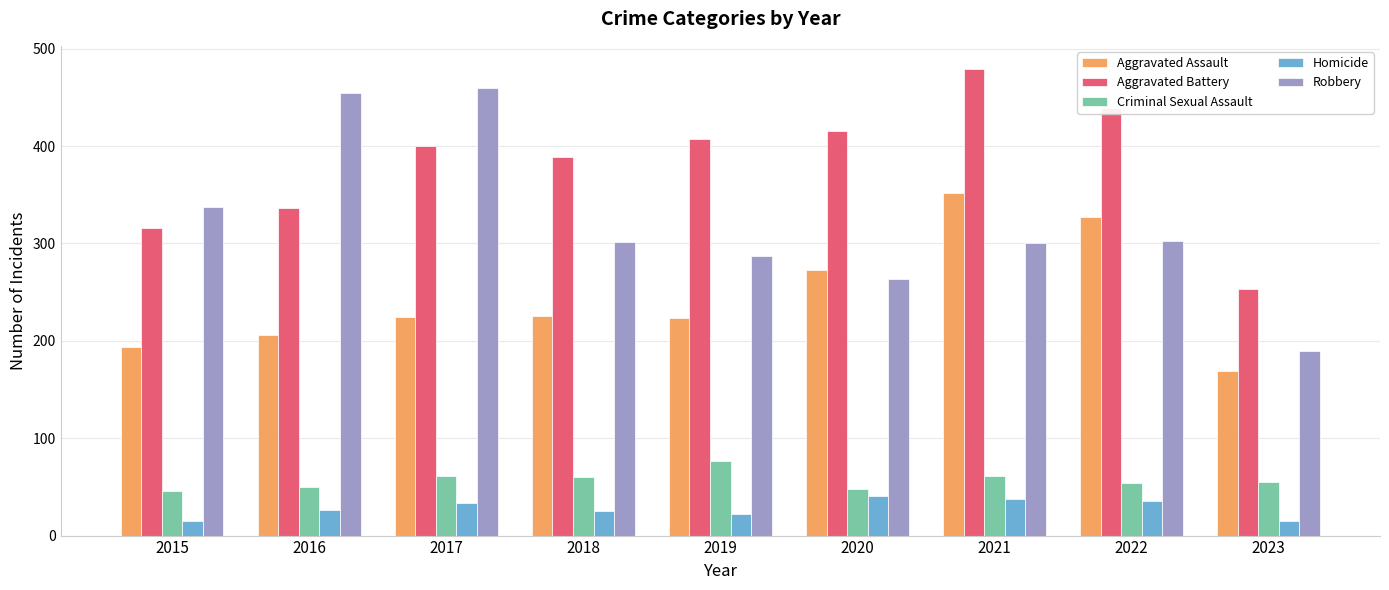

Which label corresponds to the largest value in the chart?

2021